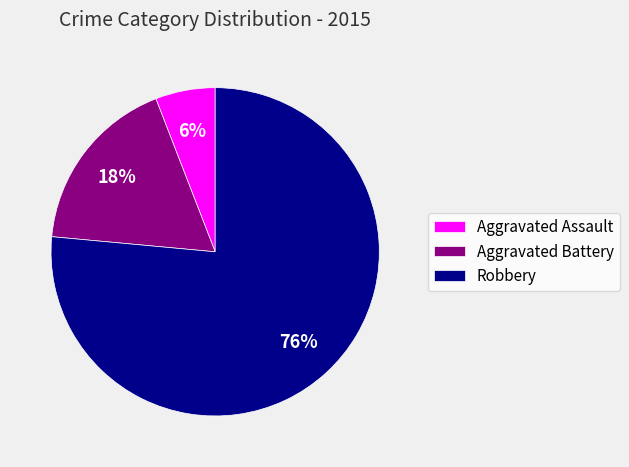

Combined, do Aggravated Battery and Aggravated Assault account for over 50%?

No